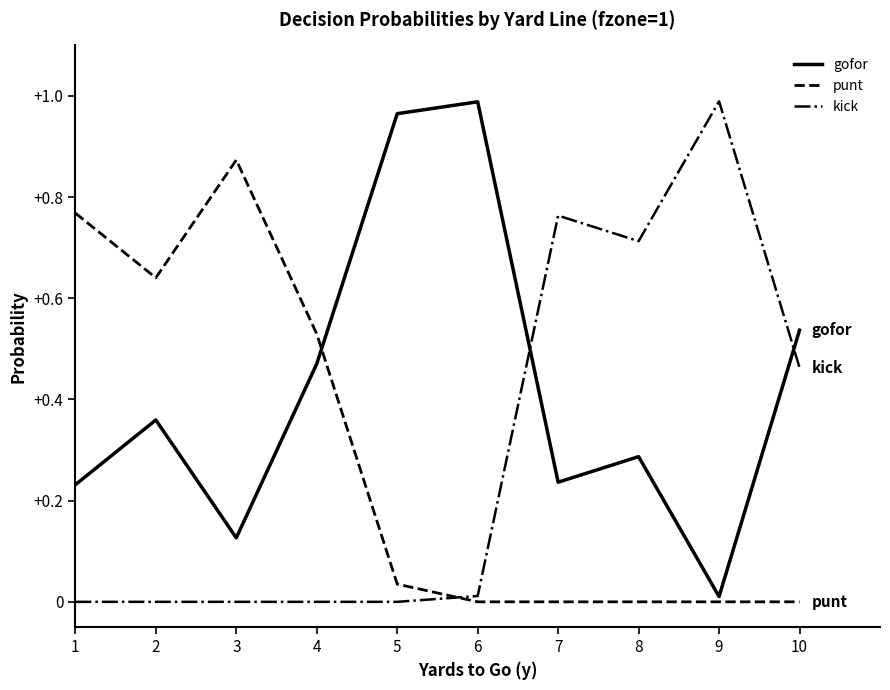

True or false: gofor and punt intersect in this chart.

True